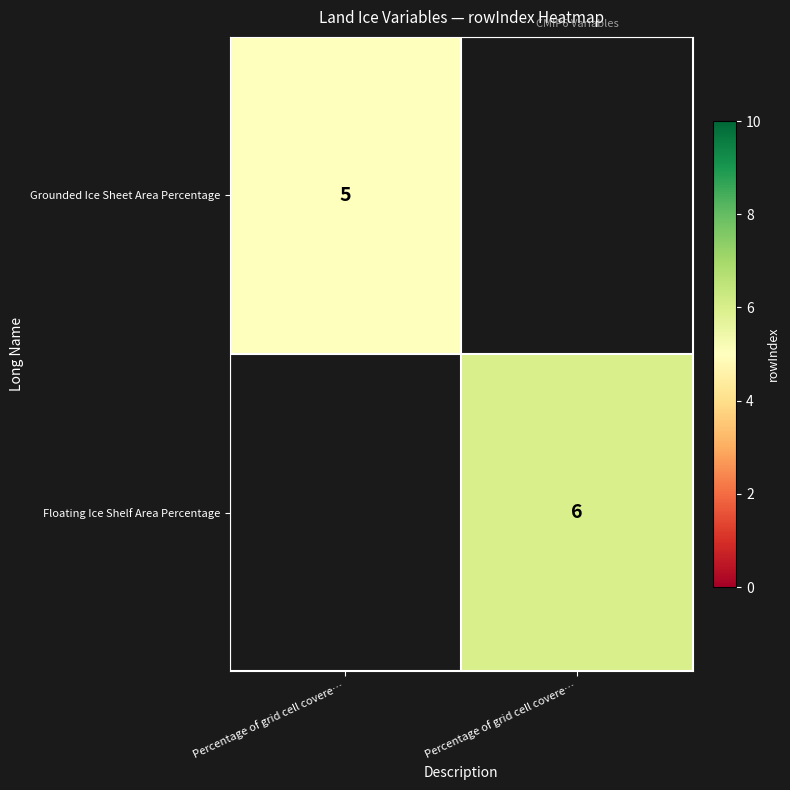

Which has a higher value, Percentage of grid cell covere… or Percentage of grid cell covere…?

Percentage of grid cell covere…